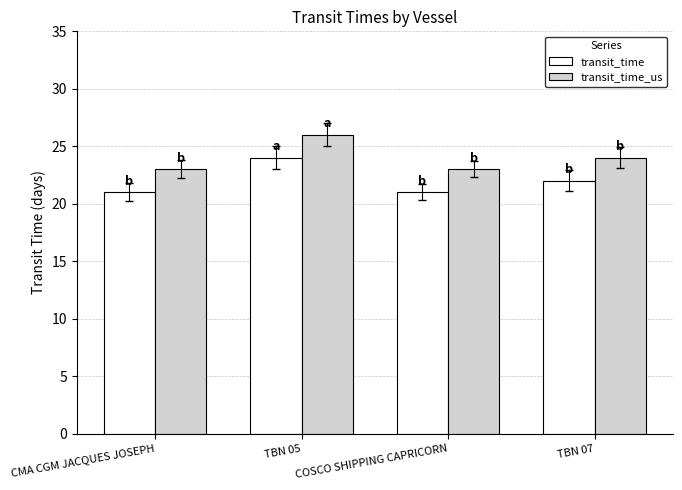

List the series in order of their peak value, lowest first.

transit_time, transit_time_us